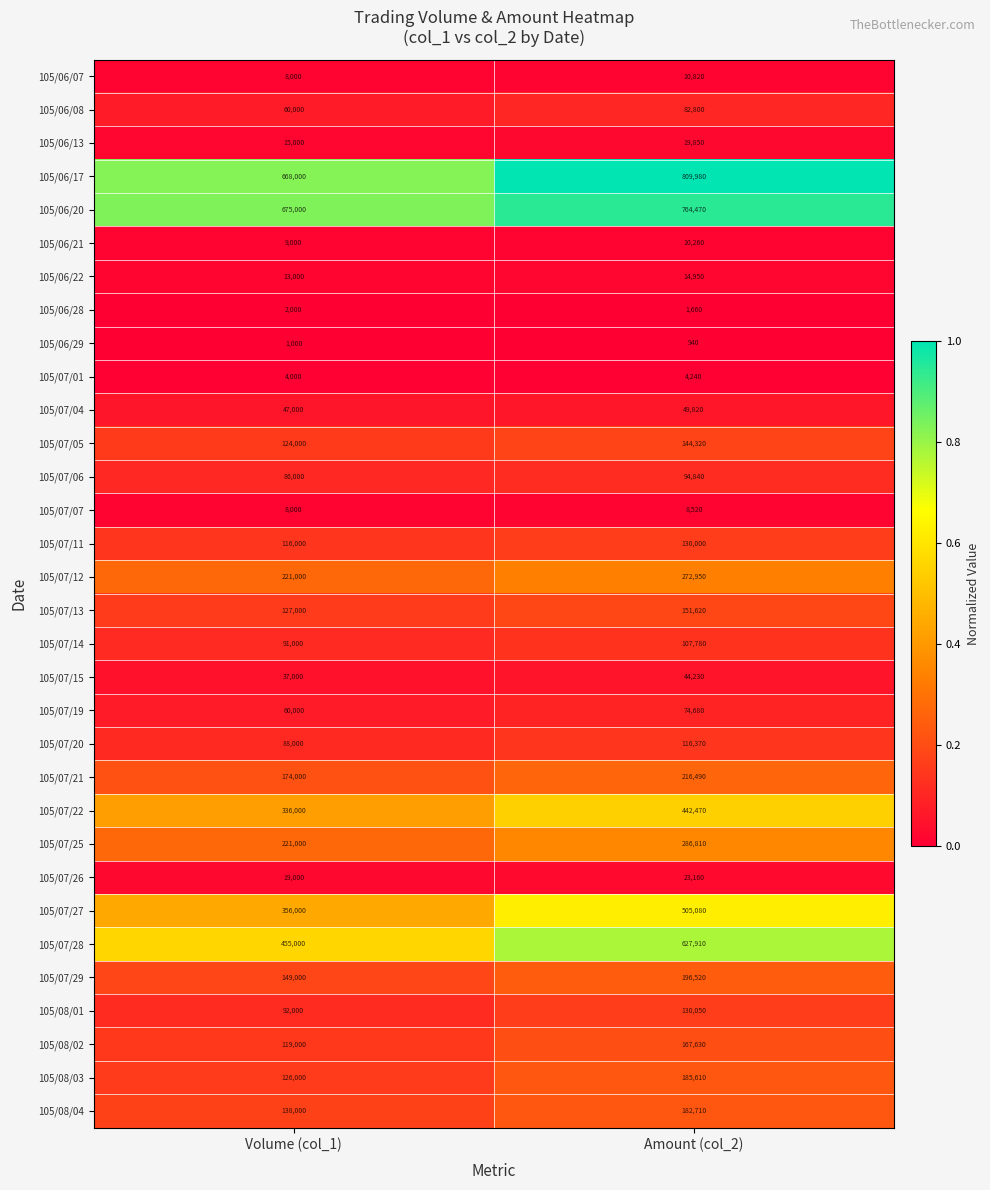

Rank the categories by 105/07/21 value from lowest to highest.

Volume (col_1), Amount (col_2)